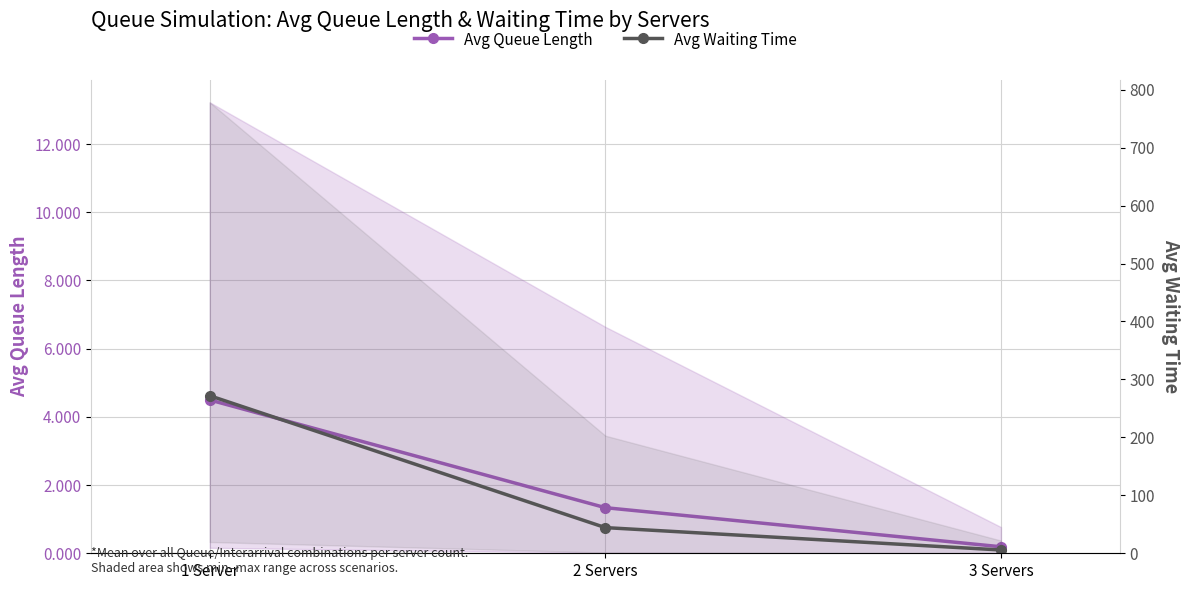

What position from the left is 3 Servers?

3